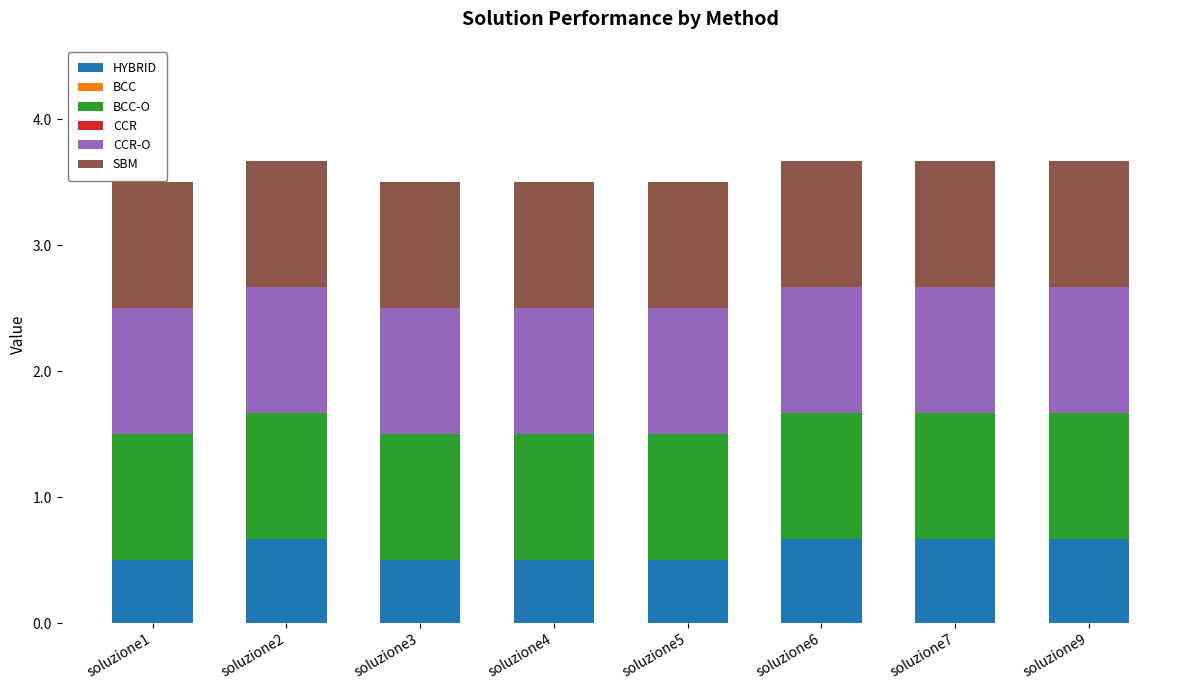

What is the difference between the HYBRID values at soluzione2 and soluzione5?

0.2